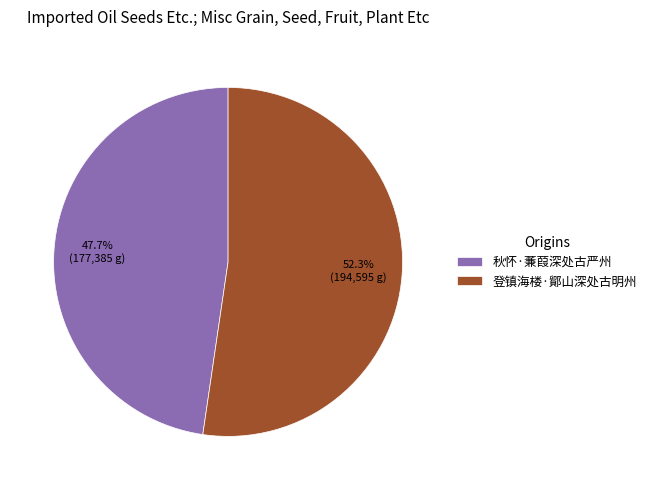

Do 登镇海楼·鄮山深处古明州 and 秋怀·蒹葭深处古严州 together represent more than half of the pie?

Yes